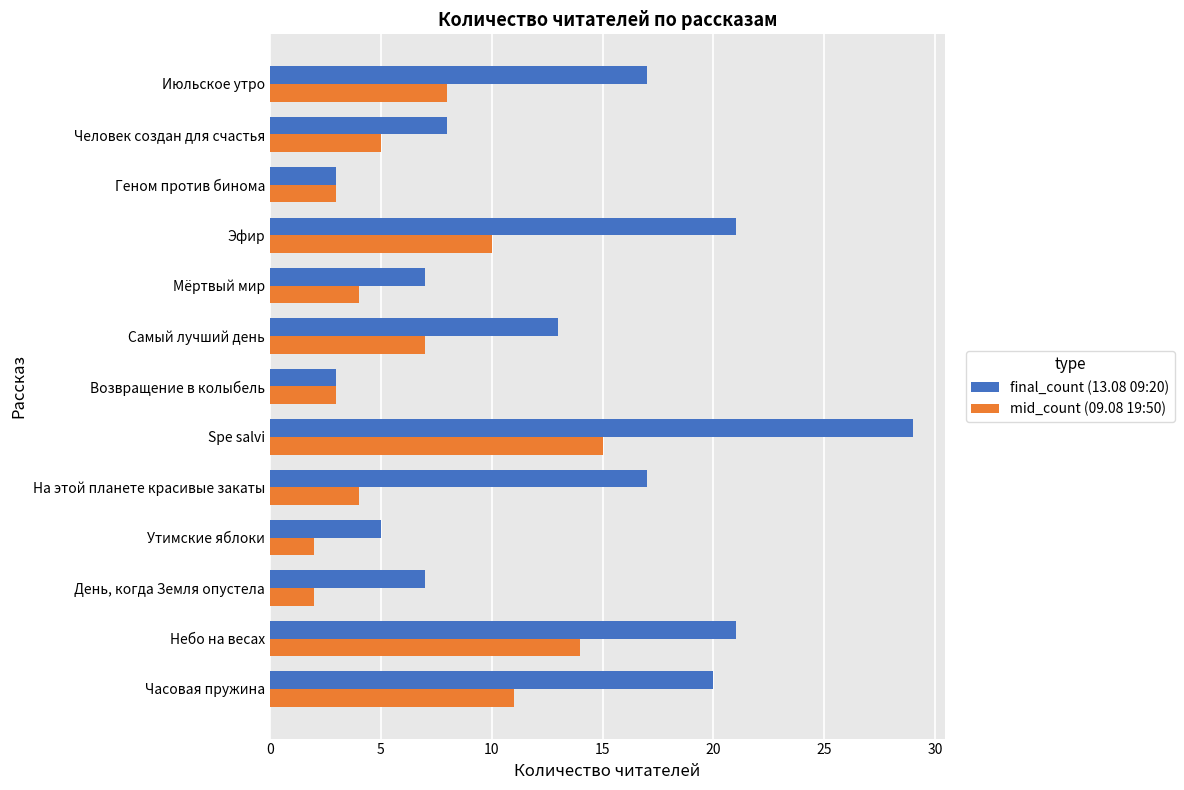

What are all the series names shown in the legend?

final_count (13.08 09:20), mid_count (09.08 19:50)